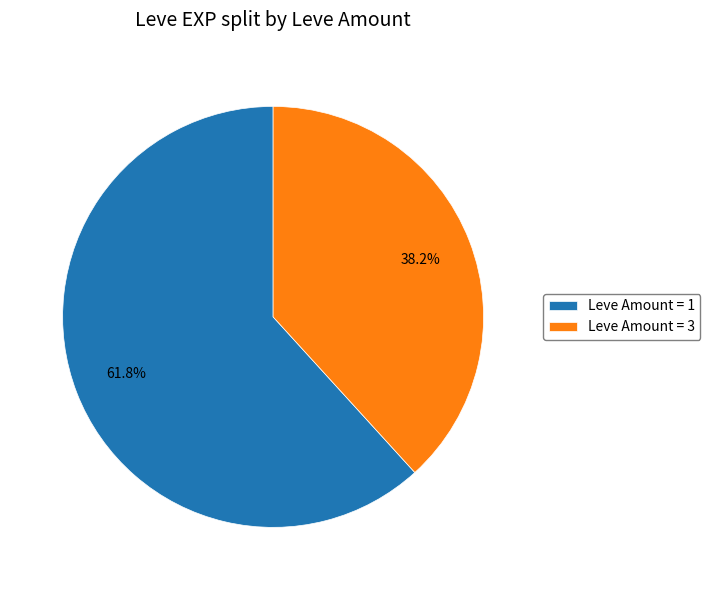

Rank the categories by value from lowest to highest.

Leve Amount = 3, Leve Amount = 1